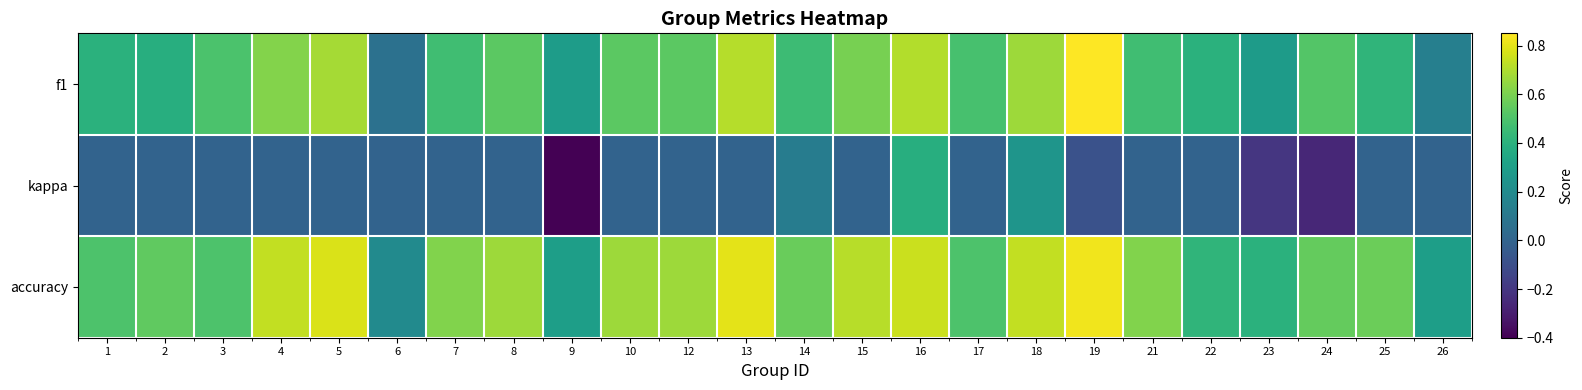

At how many categories does at least one series exceed 0?

24